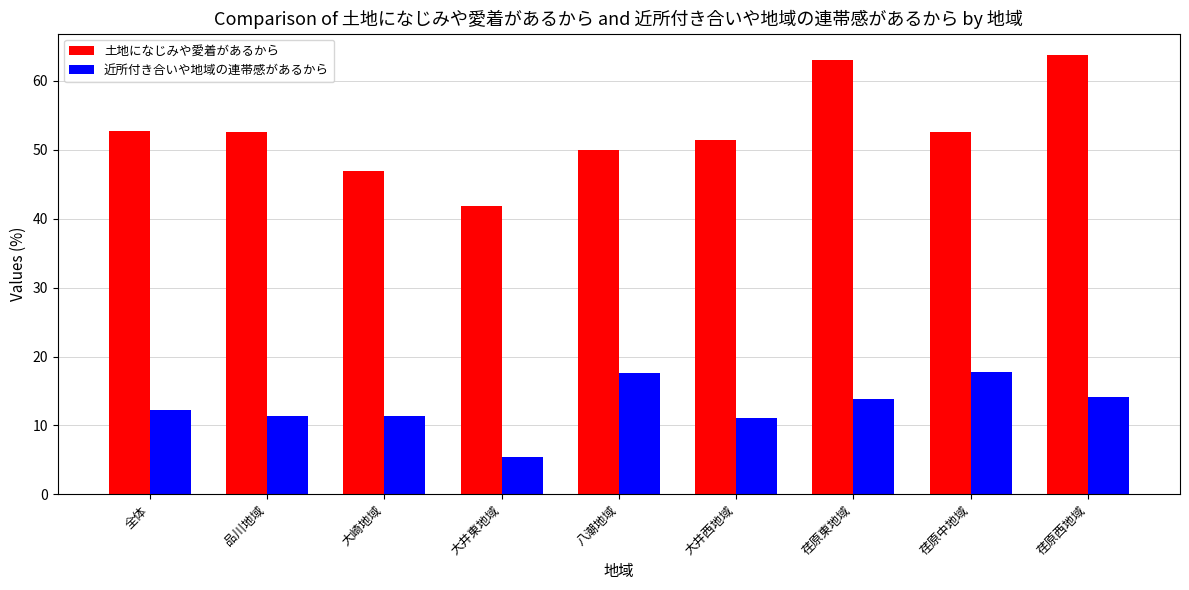

How many groups of bars are there?

9